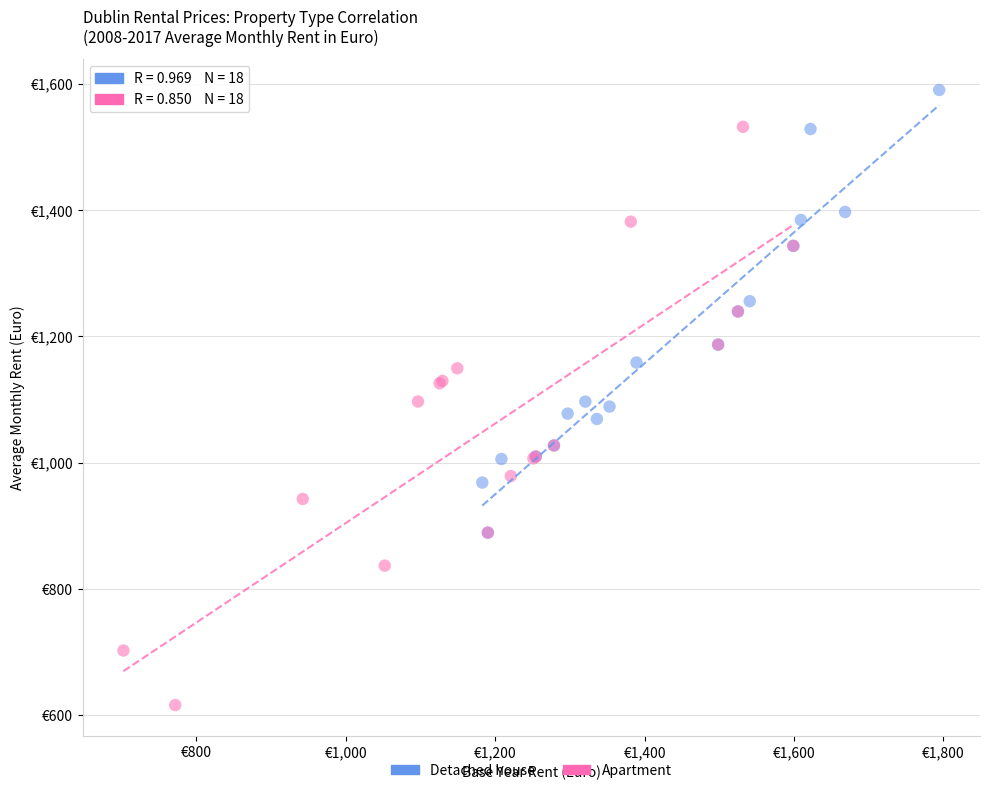

Which series has the largest Y range (max minus min)?

Apartment